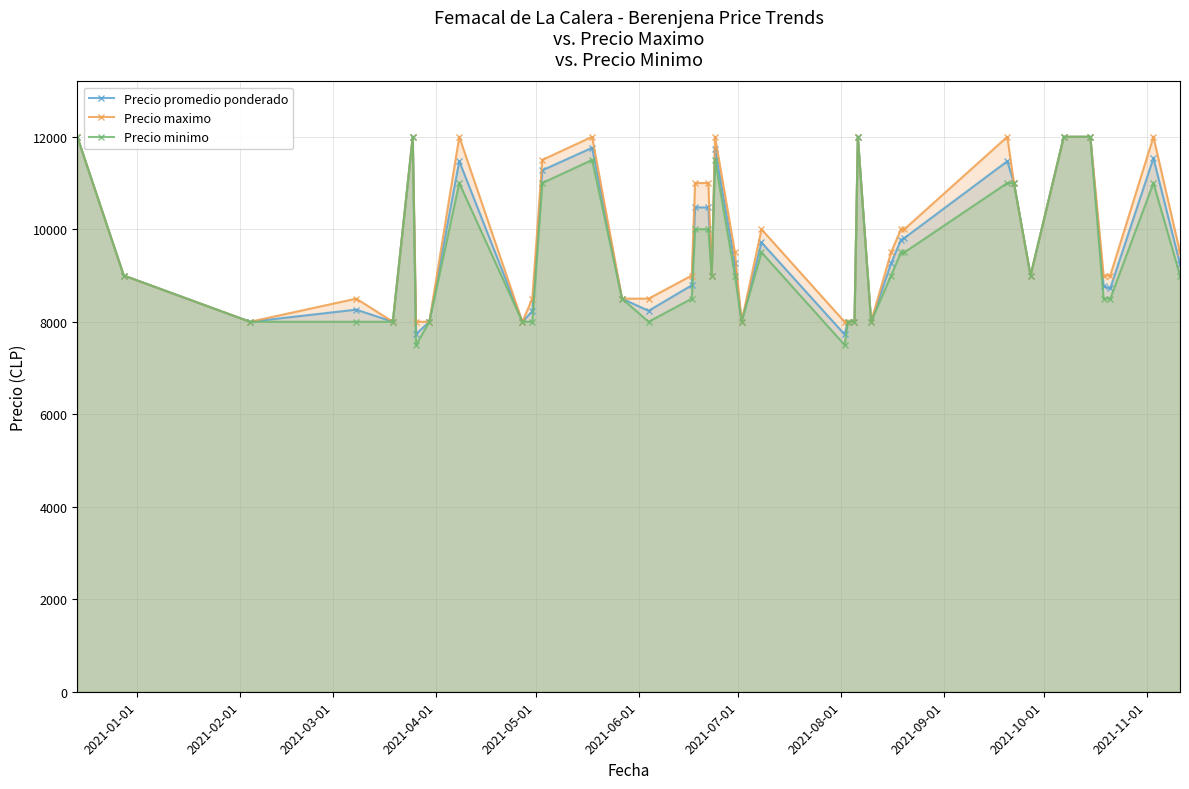

What is the minimum value shown in the chart?

7500